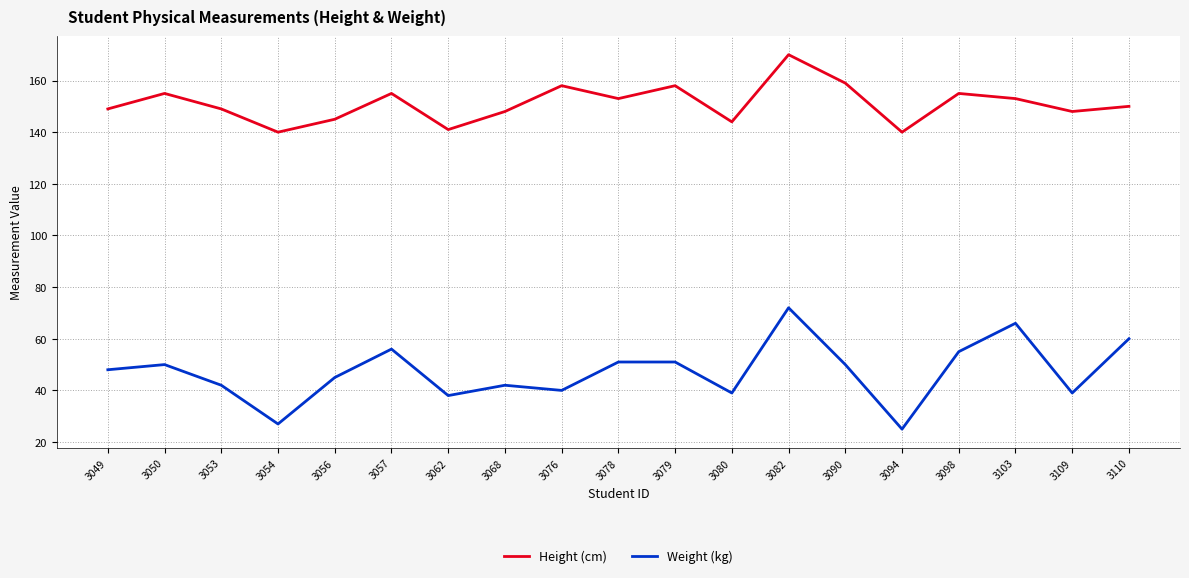

Is it true that Height (cm) equals 170 at 3082?

True